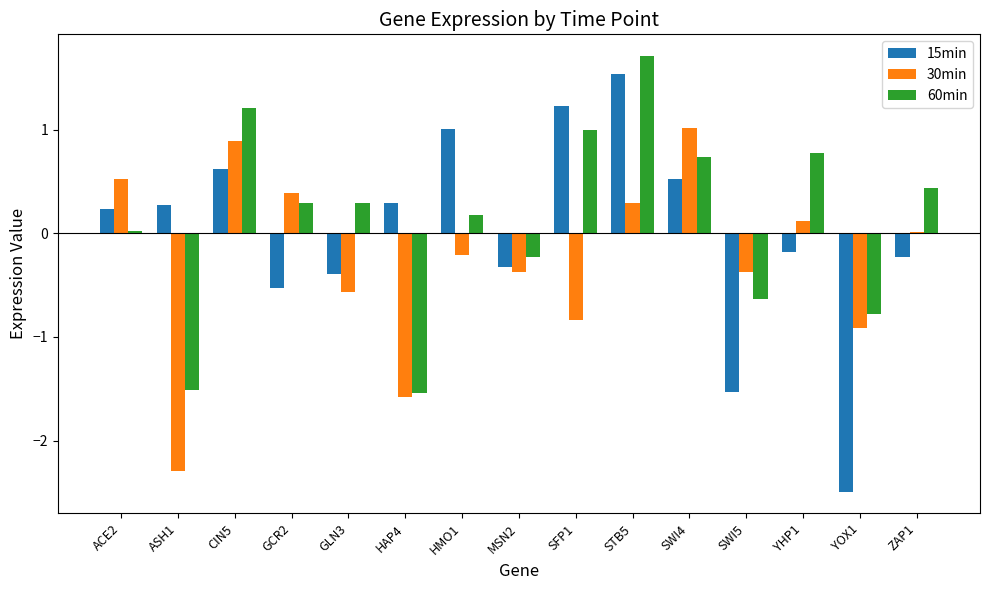

How many values in the 15min series exceed 0?

8